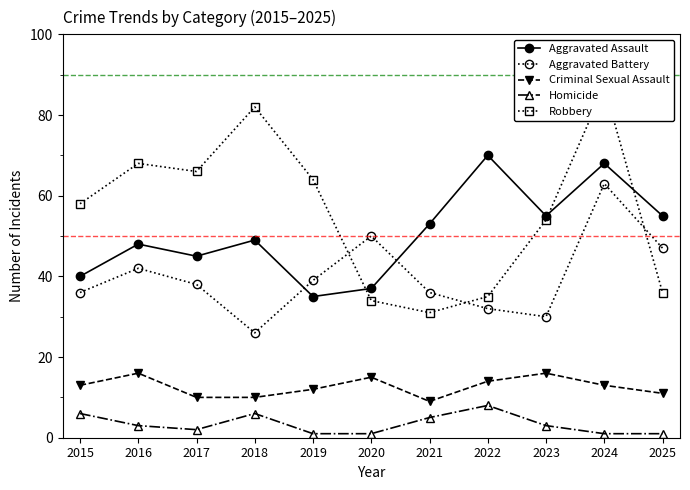

True or false: Robbery and Aggravated Battery cross at least once.

True